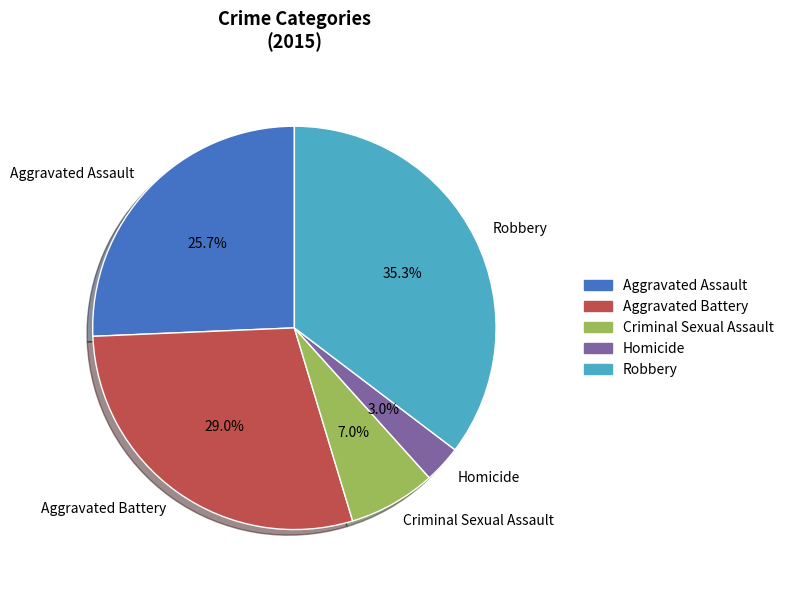

Rank the categories by value from highest to lowest.

Robbery, Aggravated Battery, Aggravated Assault, Criminal Sexual Assault, Homicide